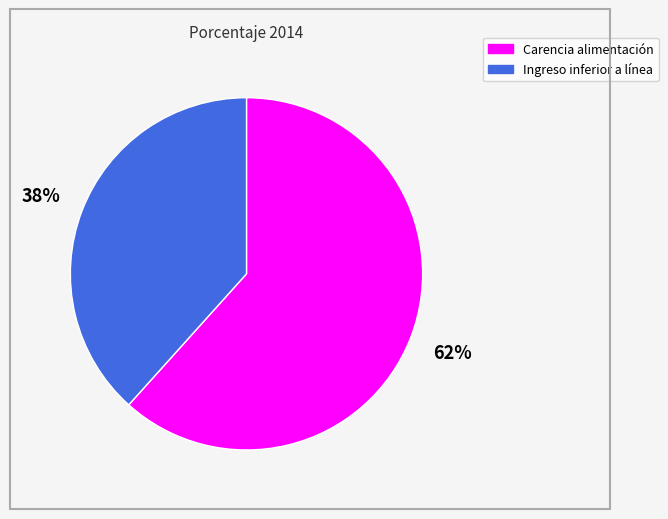

Is there a majority slice in this chart?

Yes